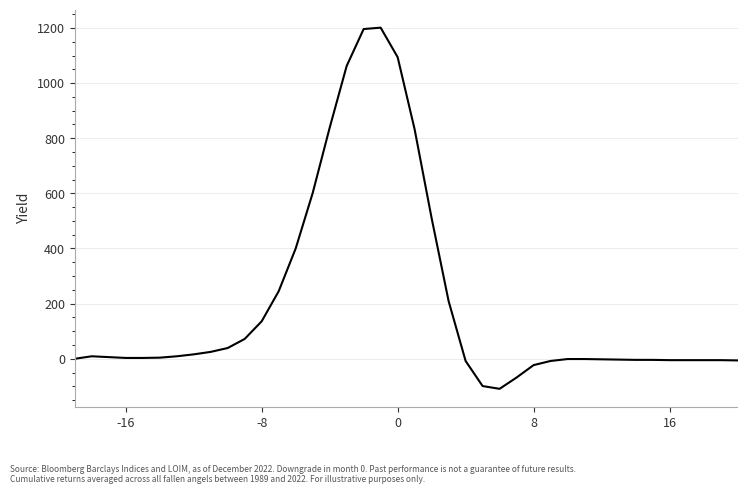

Is this an area chart (filled region under the line)?

No